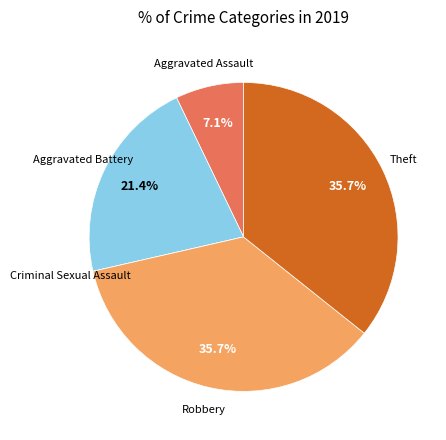

Is there a majority slice in this chart?

No